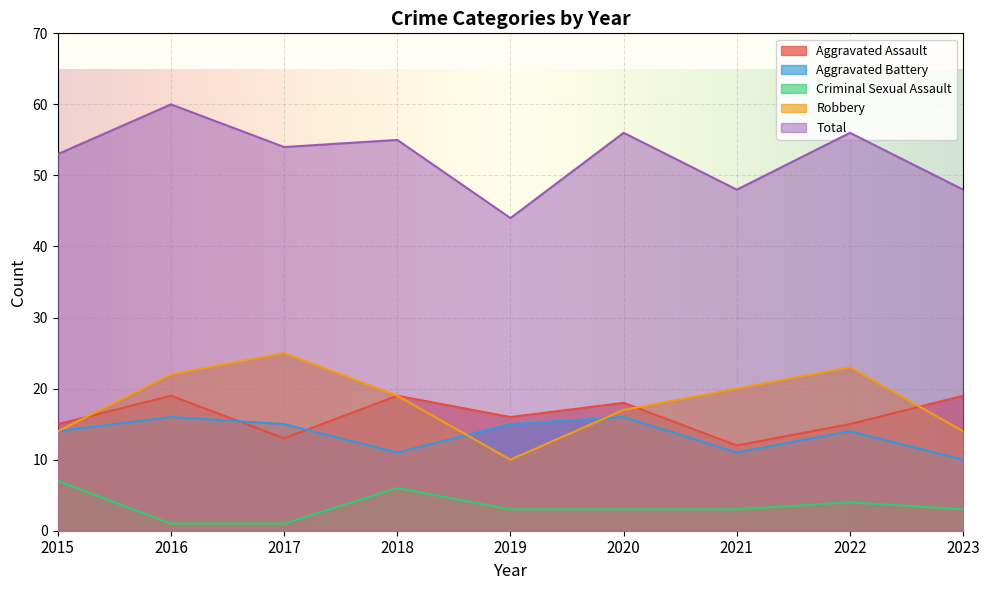

List the series in order of their peak value, lowest first.

Criminal Sexual Assault, Aggravated Battery, Aggravated Assault, Robbery, Total